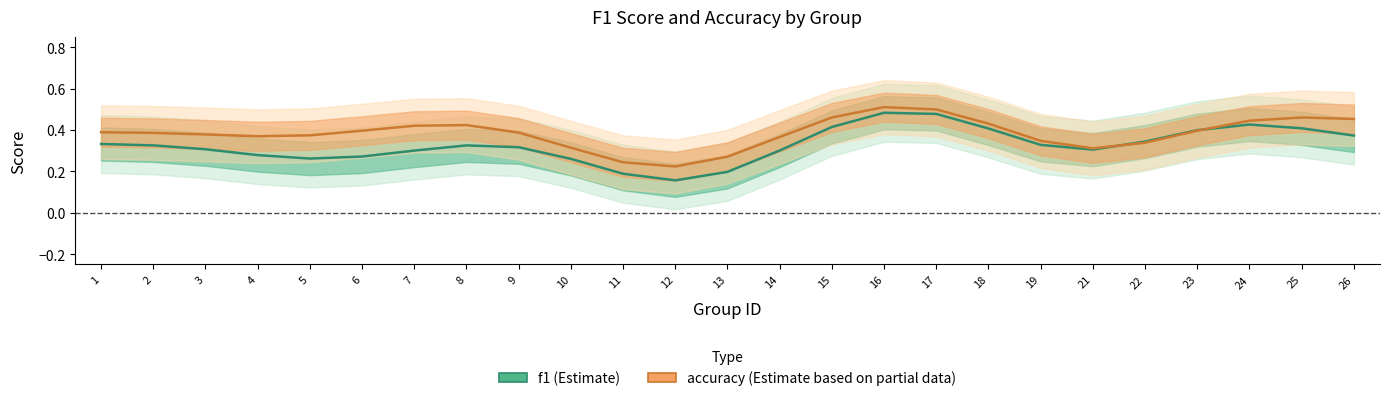

How many lines are shown in the chart?

2